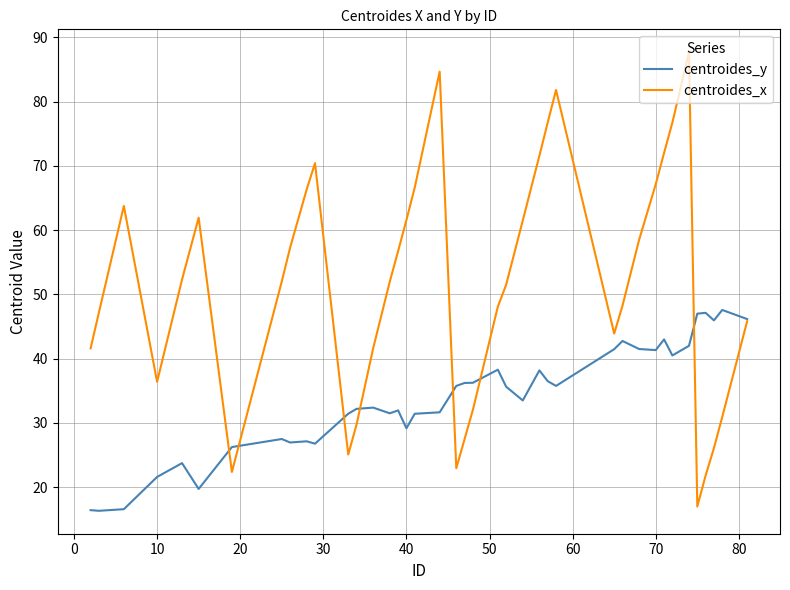

List the series in order of their overall mean, highest first.

centroides_x, centroides_y